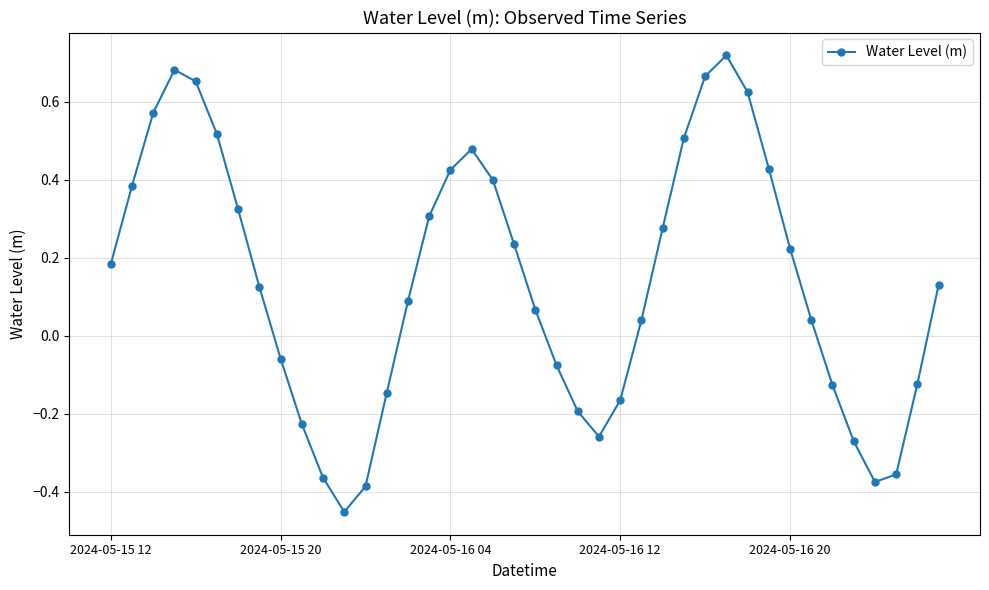

What is the difference between the second highest and second lowest values?

1.1